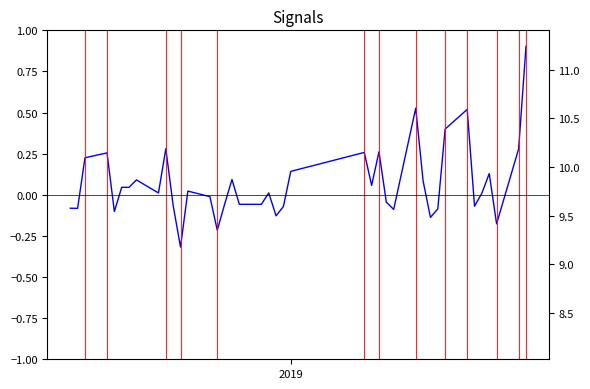

What is the value of the pctChg point at the 38th from the left?

-0.2